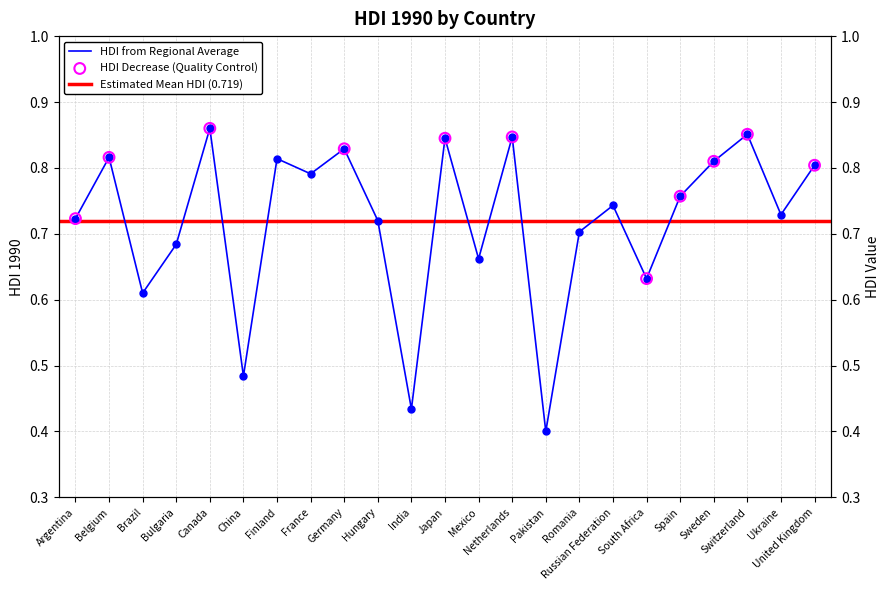

Between Bulgaria and India, which is larger?

Bulgaria